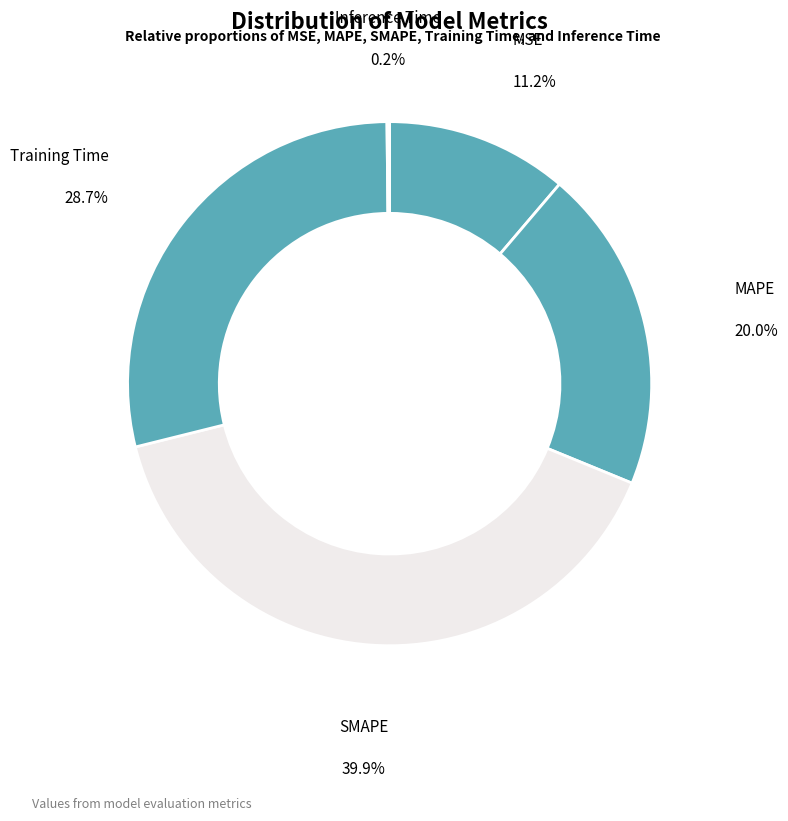

Count the number of slices in the pie.

5